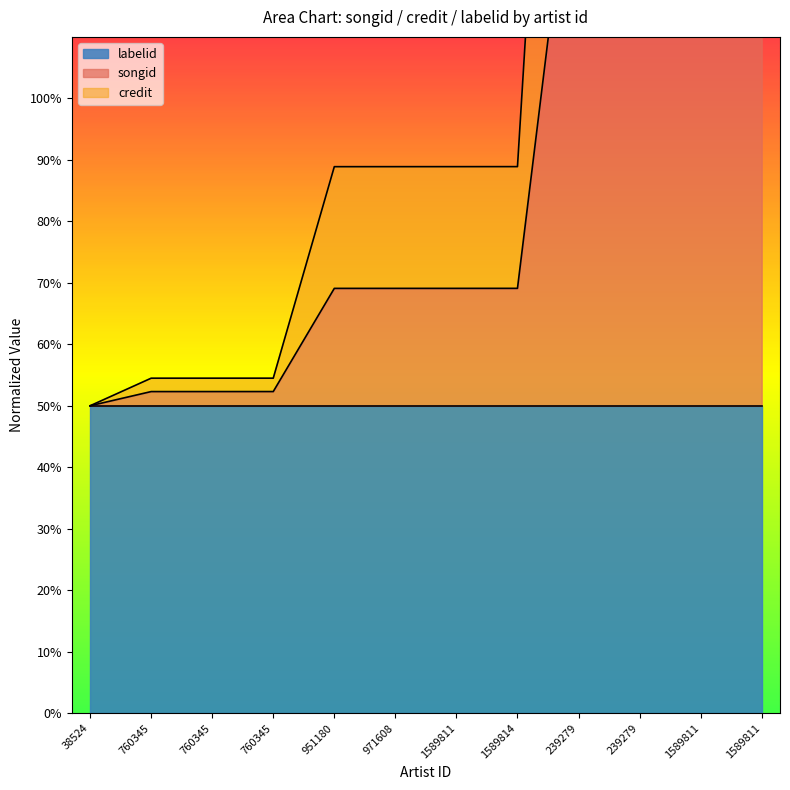

True or false: credit and songid intersect in this chart.

False